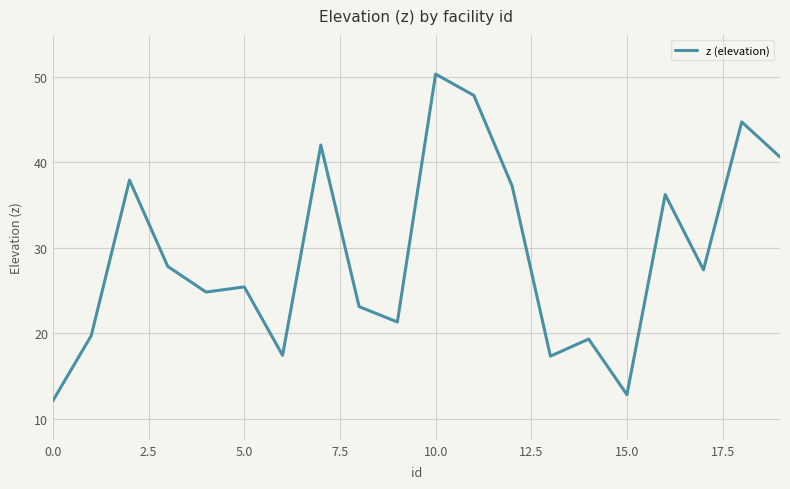

Is this an area chart (filled region under the line)?

No